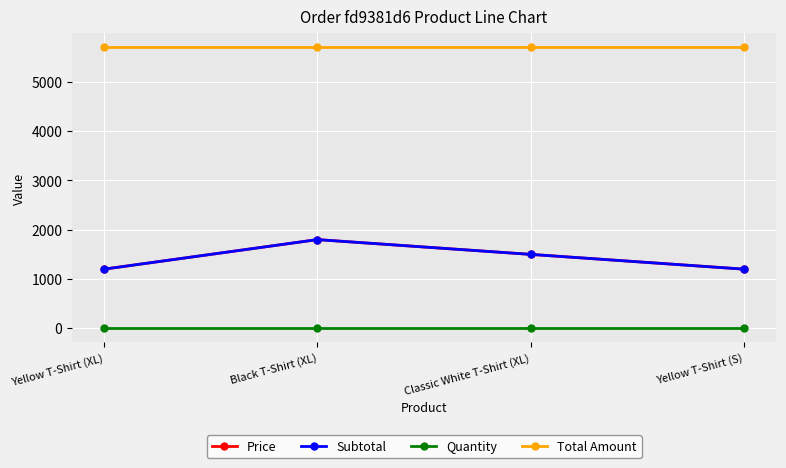

What is the sum of the Quantity values at Yellow T-Shirt (S) and Classic White T-Shirt (XL)?

2